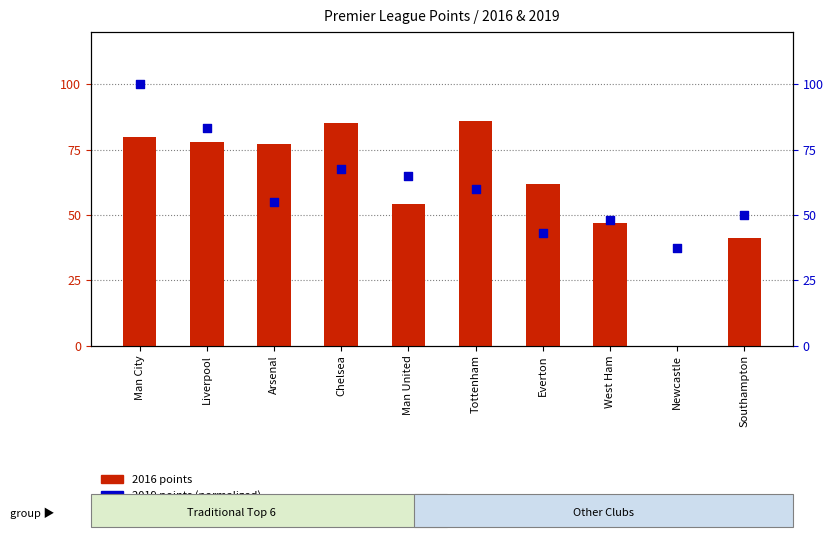

Which series has the largest total across all categories?

2016 points